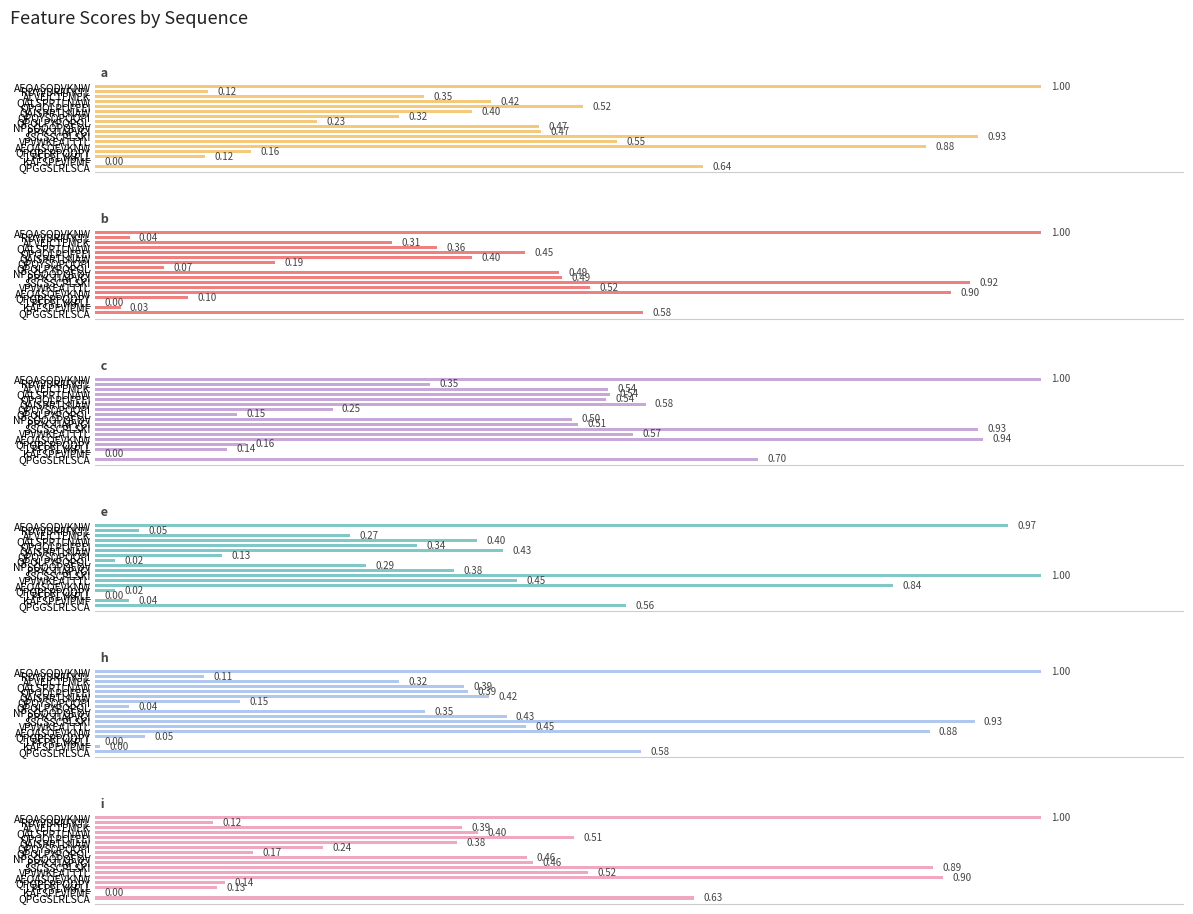

How many values in e are above zero?

16